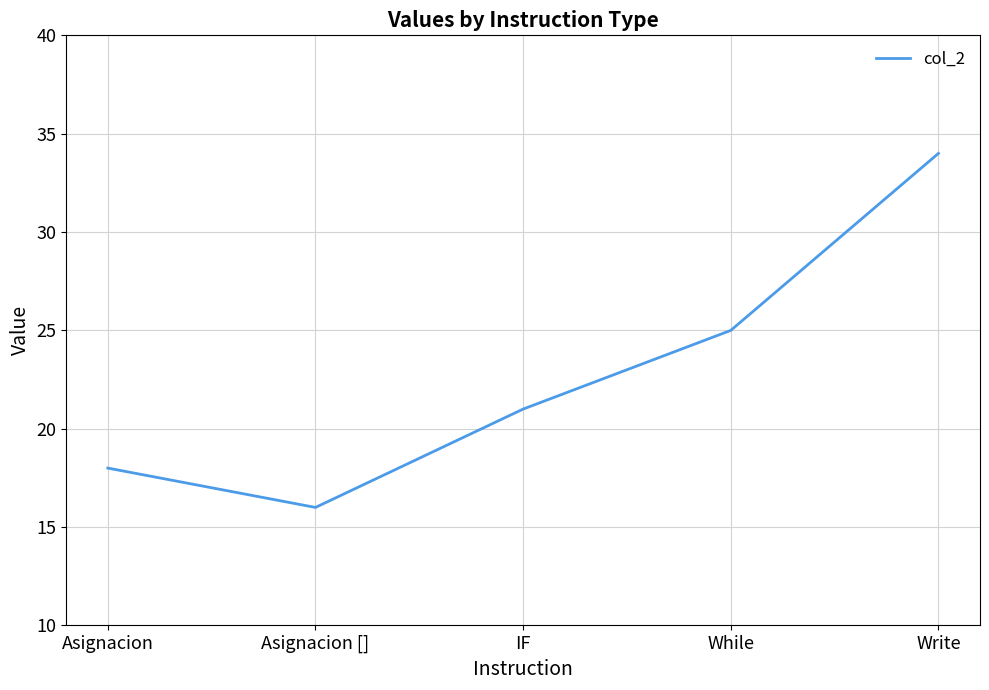

Which label corresponds to the smallest value in the chart?

Asignacion []